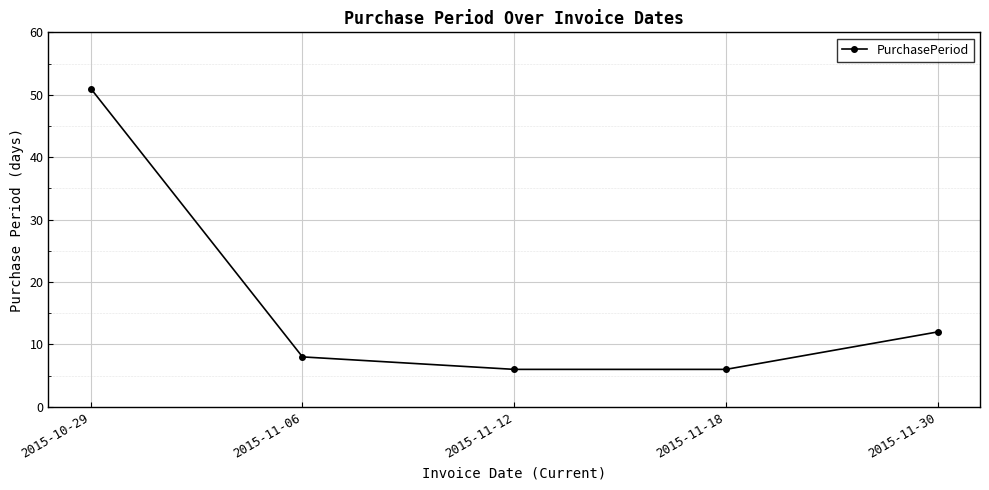

True or false: the data shows 8 at 2015-11-12.

False